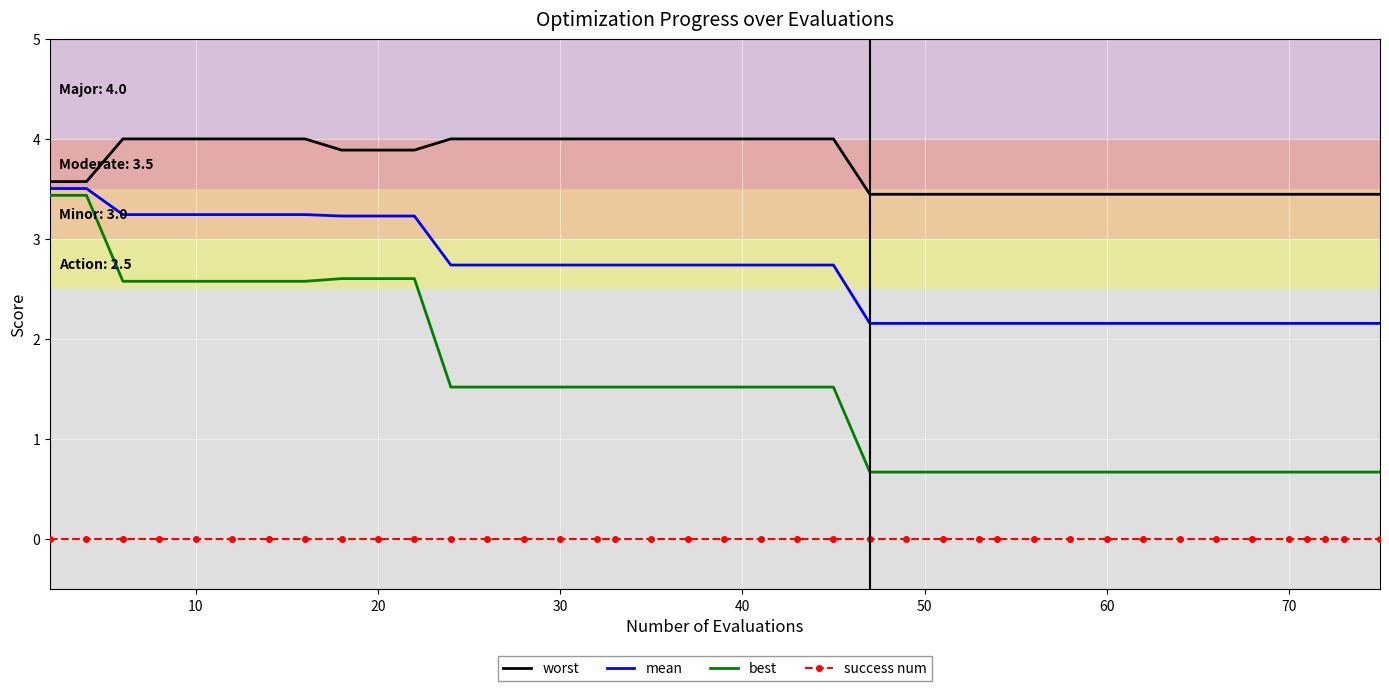

Which series has the largest range (max minus min)?

best